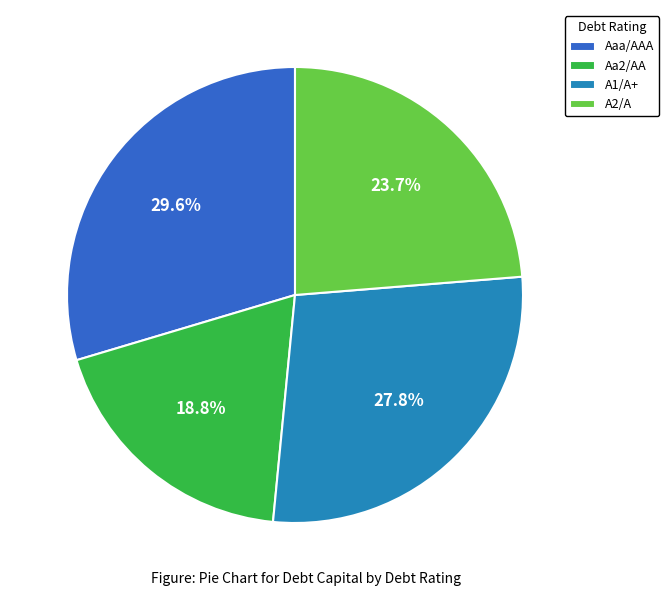

To the nearest percent, what is the difference between the Aa2/AA and A1/A+ slice percentages?

9%